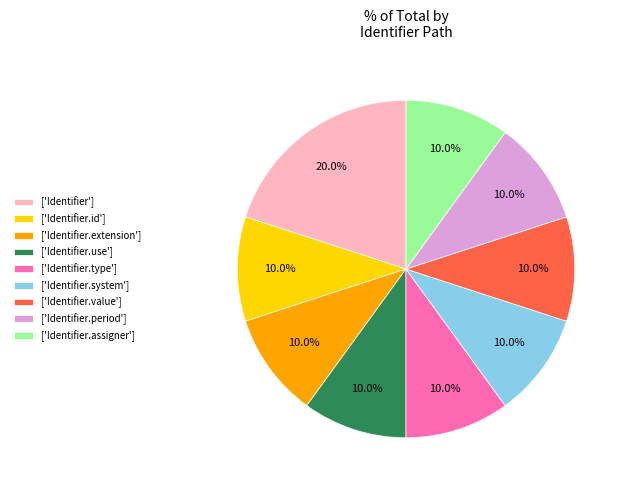

Count the number of slices in the pie.

9